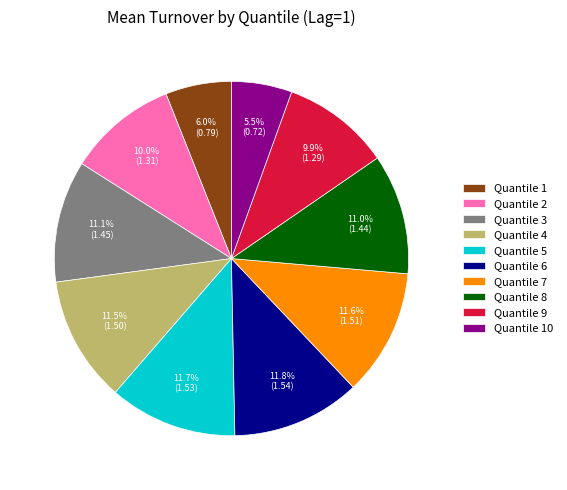

Between Quantile 9 and Quantile 8, which is larger?

Quantile 8